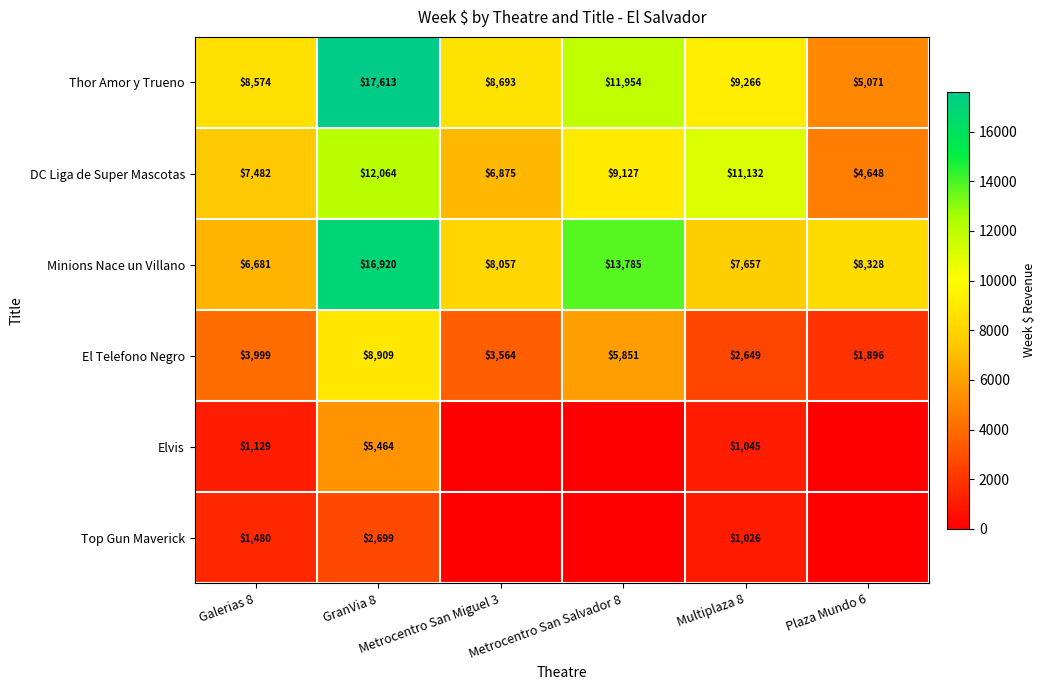

What is the difference between the maximum and minimum values in the El Telefono Negro series?

7013